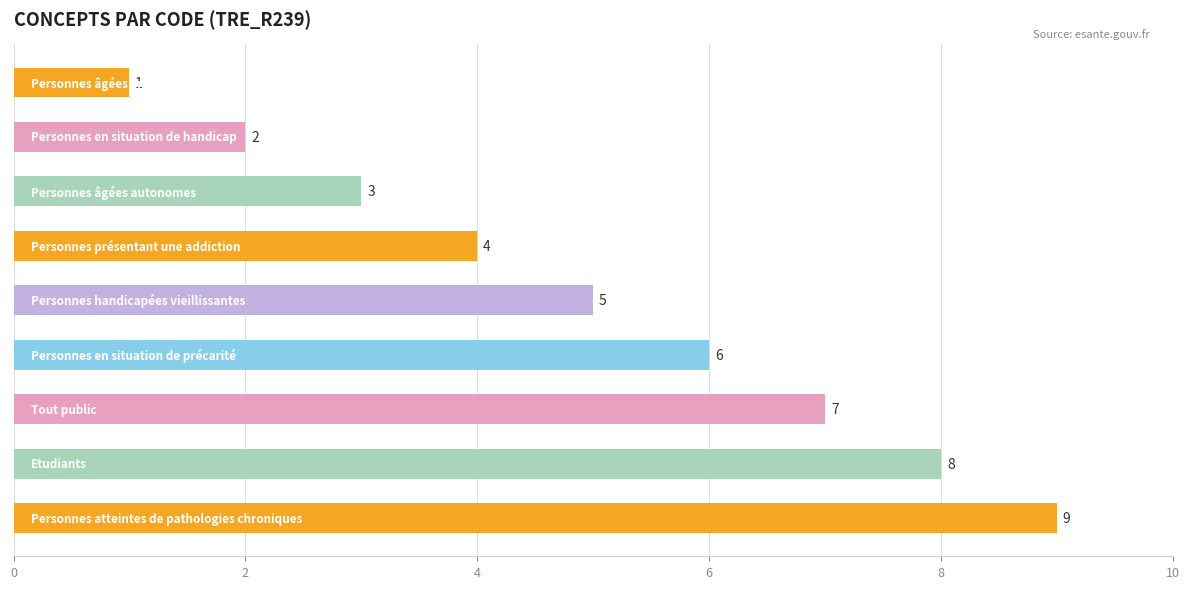

Does the chart contain any negative values?

No